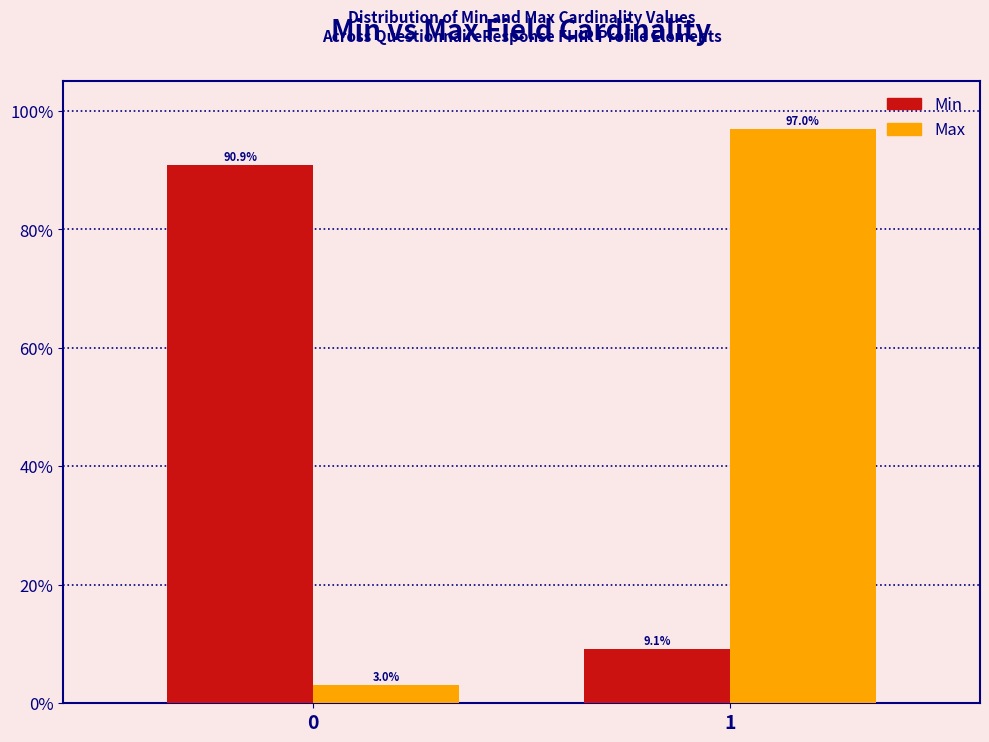

Reading left to right, extract all data points from this chart.

Min: 0=90.9	1=9.1
Max: 0=3.0	1=97.0